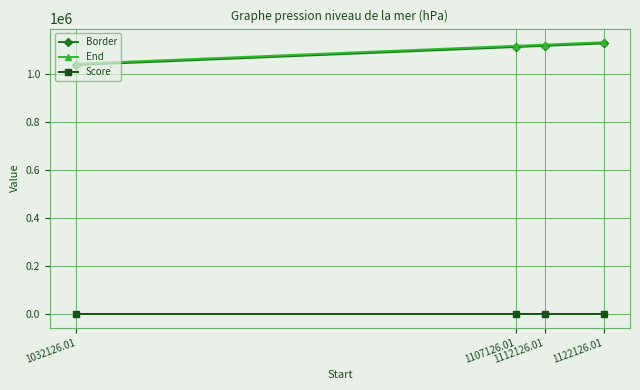

What is the approximate value of Score at 1112126.01?

5.1